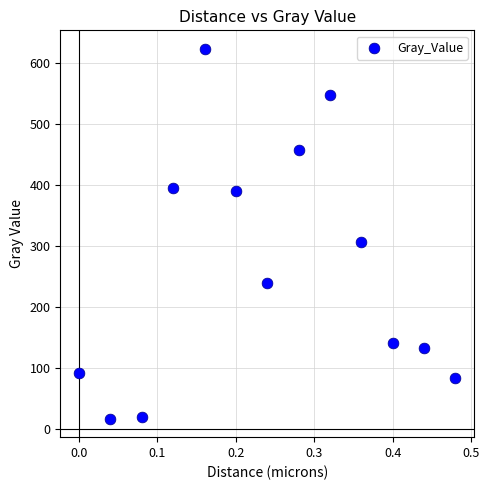

What is the range of Y values (max minus min)?

607.1